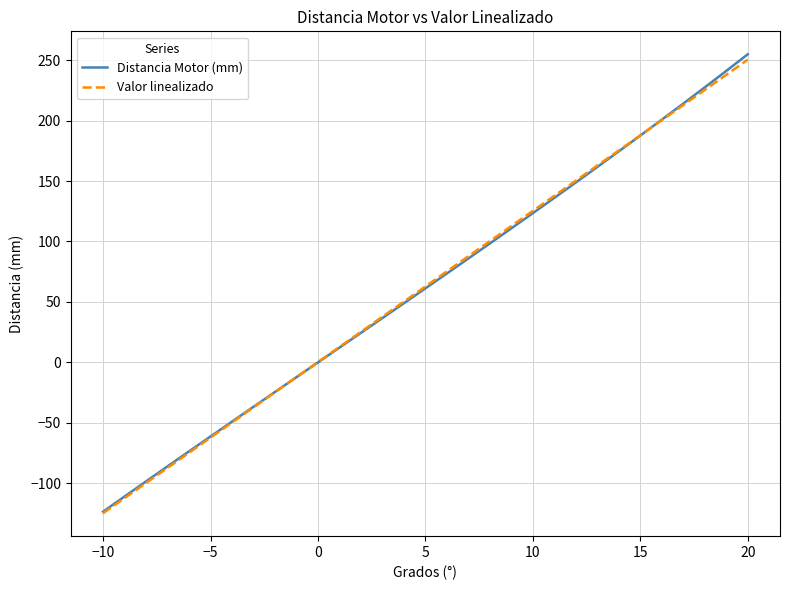

What is the smallest value displayed?

-124.7